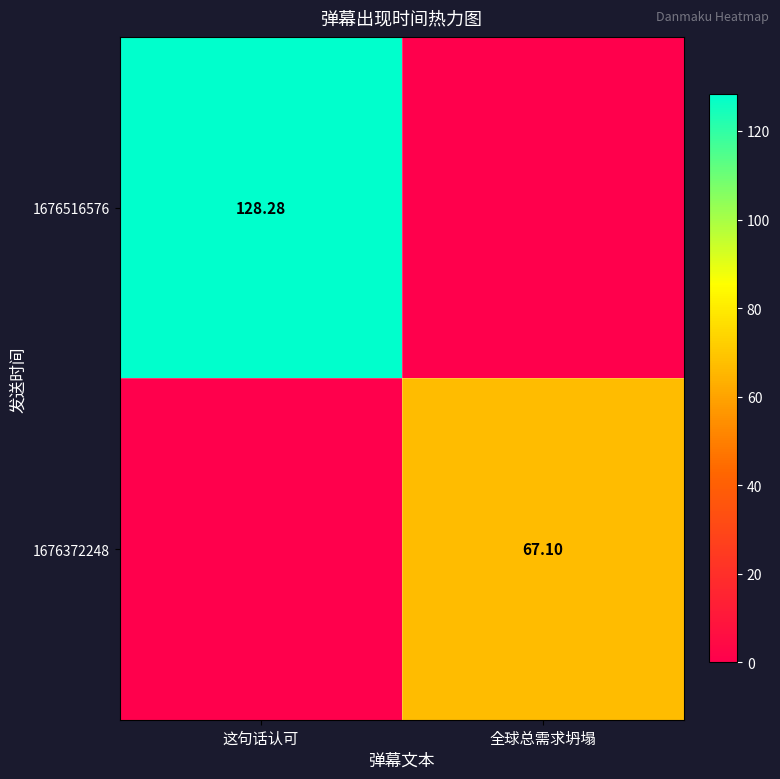

How many data points in 1676516576 are above 128?

1